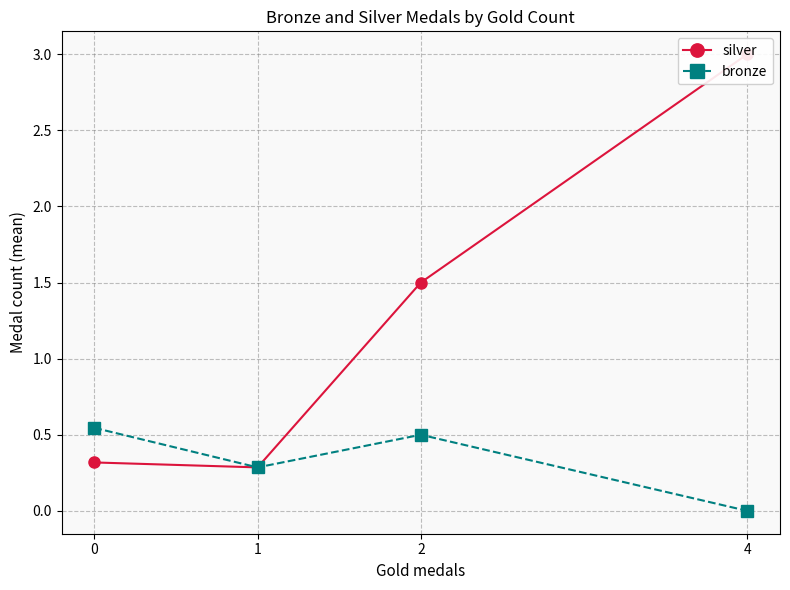

True or false: bronze has more than 2 interior local peaks.

False